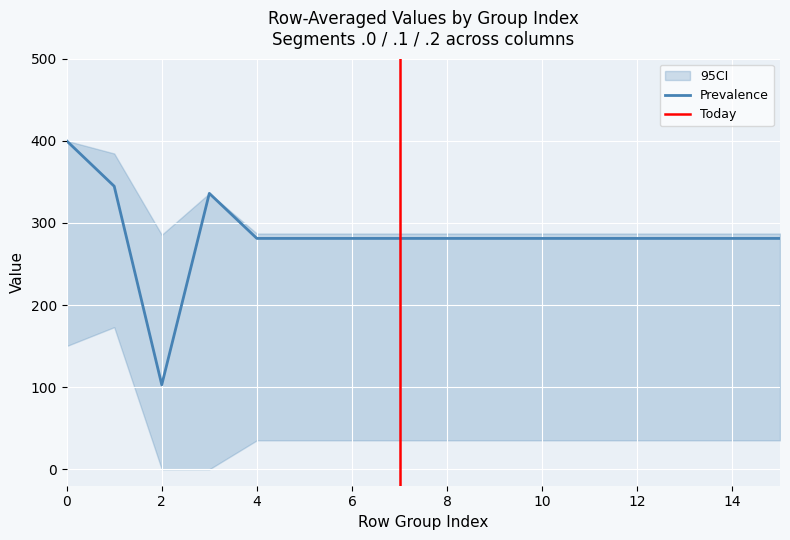

Between 3 and 5, which is larger?

3